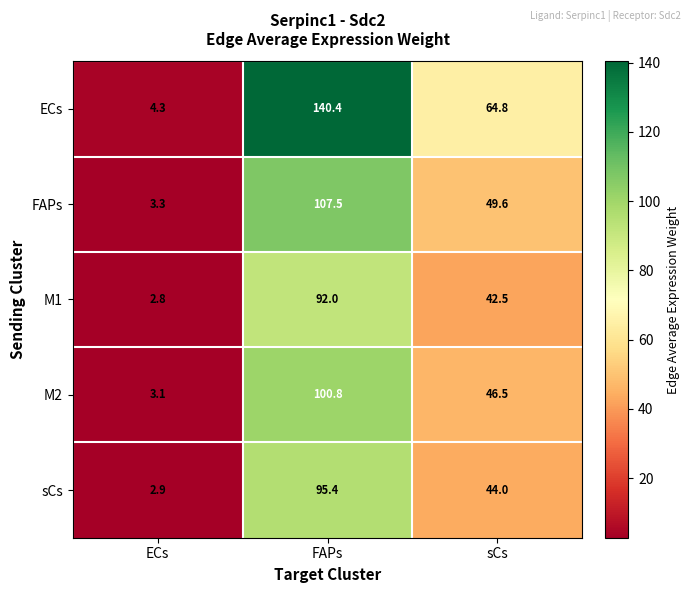

What is the greatest value displayed?

140.4